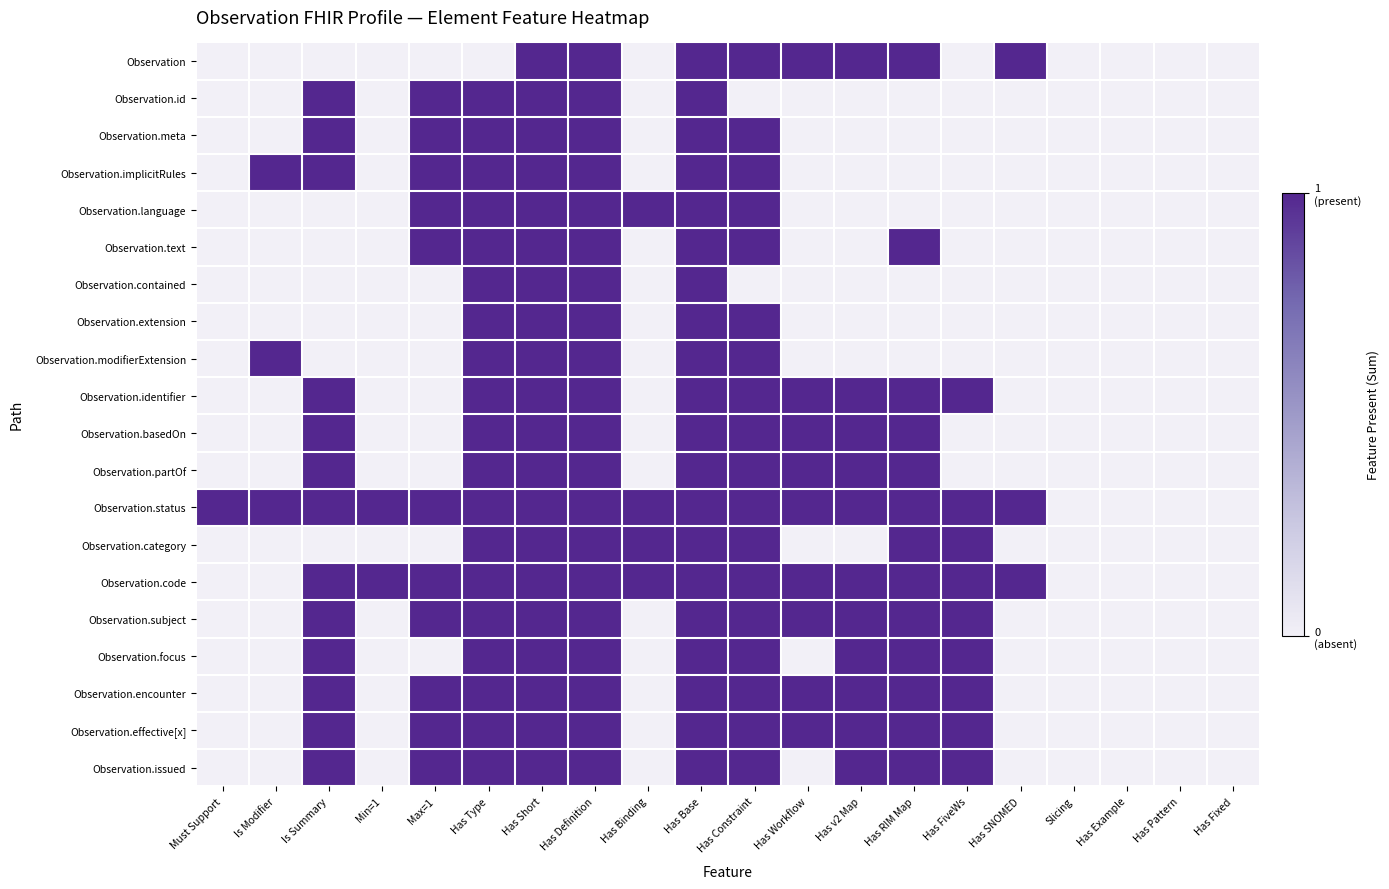

Reading left to right, extract all data points from this chart.

Observation: Must Support=0	Is Modifier=0	Is Summary=0	Min=1=0	Max=1=0	Has Type=0	Has Short=1	Has Definition=1	Has Binding=0	Has Base=1	Has Constraint=1	Has Workflow=1	Has v2 Map=1	Has RIM Map=1	Has FiveWs=0	Has SNOMED=1	Slicing=0	Has Example=0	Has Pattern=0	Has Fixed=0
Observation.id: Must Support=0	Is Modifier=0	Is Summary=1	Min=1=0	Max=1=1	Has Type=1	Has Short=1	Has Definition=1	Has Binding=0	Has Base=1	Has Constraint=0	Has Workflow=0	Has v2 Map=0	Has RIM Map=0	Has FiveWs=0	Has SNOMED=0	Slicing=0	Has Example=0	Has Pattern=0	Has Fixed=0
Observation.meta: Must Support=0	Is Modifier=0	Is Summary=1	Min=1=0	Max=1=1	Has Type=1	Has Short=1	Has Definition=1	Has Binding=0	Has Base=1	Has Constraint=1	Has Workflow=0	Has v2 Map=0	Has RIM Map=0	Has FiveWs=0	Has SNOMED=0	Slicing=0	Has Example=0	Has Pattern=0	Has Fixed=0
Observation.implicitRules: Must Support=0	Is Modifier=1	Is Summary=1	Min=1=0	Max=1=1	Has Type=1	Has Short=1	Has Definition=1	Has Binding=0	Has Base=1	Has Constraint=1	Has Workflow=0	Has v2 Map=0	Has RIM Map=0	Has FiveWs=0	Has SNOMED=0	Slicing=0	Has Example=0	Has Pattern=0	Has Fixed=0
Observation.language: Must Support=0	Is Modifier=0	Is Summary=0	Min=1=0	Max=1=1	Has Type=1	Has Short=1	Has Definition=1	Has Binding=1	Has Base=1	Has Constraint=1	Has Workflow=0	Has v2 Map=0	Has RIM Map=0	Has FiveWs=0	Has SNOMED=0	Slicing=0	Has Example=0	Has Pattern=0	Has Fixed=0
Observation.text: Must Support=0	Is Modifier=0	Is Summary=0	Min=1=0	Max=1=1	Has Type=1	Has Short=1	Has Definition=1	Has Binding=0	Has Base=1	Has Constraint=1	Has Workflow=0	Has v2 Map=0	Has RIM Map=1	Has FiveWs=0	Has SNOMED=0	Slicing=0	Has Example=0	Has Pattern=0	Has Fixed=0
Observation.contained: Must Support=0	Is Modifier=0	Is Summary=0	Min=1=0	Max=1=0	Has Type=1	Has Short=1	Has Definition=1	Has Binding=0	Has Base=1	Has Constraint=0	Has Workflow=0	Has v2 Map=0	Has RIM Map=0	Has FiveWs=0	Has SNOMED=0	Slicing=0	Has Example=0	Has Pattern=0	Has Fixed=0
Observation.extension: Must Support=0	Is Modifier=0	Is Summary=0	Min=1=0	Max=1=0	Has Type=1	Has Short=1	Has Definition=1	Has Binding=0	Has Base=1	Has Constraint=1	Has Workflow=0	Has v2 Map=0	Has RIM Map=0	Has FiveWs=0	Has SNOMED=0	Slicing=0	Has Example=0	Has Pattern=0	Has Fixed=0
Observation.modifierExtension: Must Support=0	Is Modifier=1	Is Summary=0	Min=1=0	Max=1=0	Has Type=1	Has Short=1	Has Definition=1	Has Binding=0	Has Base=1	Has Constraint=1	Has Workflow=0	Has v2 Map=0	Has RIM Map=0	Has FiveWs=0	Has SNOMED=0	Slicing=0	Has Example=0	Has Pattern=0	Has Fixed=0
Observation.identifier: Must Support=0	Is Modifier=0	Is Summary=1	Min=1=0	Max=1=0	Has Type=1	Has Short=1	Has Definition=1	Has Binding=0	Has Base=1	Has Constraint=1	Has Workflow=1	Has v2 Map=1	Has RIM Map=1	Has FiveWs=1	Has SNOMED=0	Slicing=0	Has Example=0	Has Pattern=0	Has Fixed=0
Observation.basedOn: Must Support=0	Is Modifier=0	Is Summary=1	Min=1=0	Max=1=0	Has Type=1	Has Short=1	Has Definition=1	Has Binding=0	Has Base=1	Has Constraint=1	Has Workflow=1	Has v2 Map=1	Has RIM Map=1	Has FiveWs=0	Has SNOMED=0	Slicing=0	Has Example=0	Has Pattern=0	Has Fixed=0
Observation.partOf: Must Support=0	Is Modifier=0	Is Summary=1	Min=1=0	Max=1=0	Has Type=1	Has Short=1	Has Definition=1	Has Binding=0	Has Base=1	Has Constraint=1	Has Workflow=1	Has v2 Map=1	Has RIM Map=1	Has FiveWs=0	Has SNOMED=0	Slicing=0	Has Example=0	Has Pattern=0	Has Fixed=0
Observation.status: Must Support=1	Is Modifier=1	Is Summary=1	Min=1=1	Max=1=1	Has Type=1	Has Short=1	Has Definition=1	Has Binding=1	Has Base=1	Has Constraint=1	Has Workflow=1	Has v2 Map=1	Has RIM Map=1	Has FiveWs=1	Has SNOMED=1	Slicing=0	Has Example=0	Has Pattern=0	Has Fixed=0
Observation.category: Must Support=0	Is Modifier=0	Is Summary=0	Min=1=0	Max=1=0	Has Type=1	Has Short=1	Has Definition=1	Has Binding=1	Has Base=1	Has Constraint=1	Has Workflow=0	Has v2 Map=0	Has RIM Map=1	Has FiveWs=1	Has SNOMED=0	Slicing=0	Has Example=0	Has Pattern=0	Has Fixed=0
Observation.code: Must Support=0	Is Modifier=0	Is Summary=1	Min=1=1	Max=1=1	Has Type=1	Has Short=1	Has Definition=1	Has Binding=1	Has Base=1	Has Constraint=1	Has Workflow=1	Has v2 Map=1	Has RIM Map=1	Has FiveWs=1	Has SNOMED=1	Slicing=0	Has Example=0	Has Pattern=0	Has Fixed=0
Observation.subject: Must Support=0	Is Modifier=0	Is Summary=1	Min=1=0	Max=1=1	Has Type=1	Has Short=1	Has Definition=1	Has Binding=0	Has Base=1	Has Constraint=1	Has Workflow=1	Has v2 Map=1	Has RIM Map=1	Has FiveWs=1	Has SNOMED=0	Slicing=0	Has Example=0	Has Pattern=0	Has Fixed=0
Observation.focus: Must Support=0	Is Modifier=0	Is Summary=1	Min=1=0	Max=1=0	Has Type=1	Has Short=1	Has Definition=1	Has Binding=0	Has Base=1	Has Constraint=1	Has Workflow=0	Has v2 Map=1	Has RIM Map=1	Has FiveWs=1	Has SNOMED=0	Slicing=0	Has Example=0	Has Pattern=0	Has Fixed=0
Observation.encounter: Must Support=0	Is Modifier=0	Is Summary=1	Min=1=0	Max=1=1	Has Type=1	Has Short=1	Has Definition=1	Has Binding=0	Has Base=1	Has Constraint=1	Has Workflow=1	Has v2 Map=1	Has RIM Map=1	Has FiveWs=1	Has SNOMED=0	Slicing=0	Has Example=0	Has Pattern=0	Has Fixed=0
Observation.effective[x]: Must Support=0	Is Modifier=0	Is Summary=1	Min=1=0	Max=1=1	Has Type=1	Has Short=1	Has Definition=1	Has Binding=0	Has Base=1	Has Constraint=1	Has Workflow=1	Has v2 Map=1	Has RIM Map=1	Has FiveWs=1	Has SNOMED=0	Slicing=0	Has Example=0	Has Pattern=0	Has Fixed=0
Observation.issued: Must Support=0	Is Modifier=0	Is Summary=1	Min=1=0	Max=1=1	Has Type=1	Has Short=1	Has Definition=1	Has Binding=0	Has Base=1	Has Constraint=1	Has Workflow=0	Has v2 Map=1	Has RIM Map=1	Has FiveWs=1	Has SNOMED=0	Slicing=0	Has Example=0	Has Pattern=0	Has Fixed=0